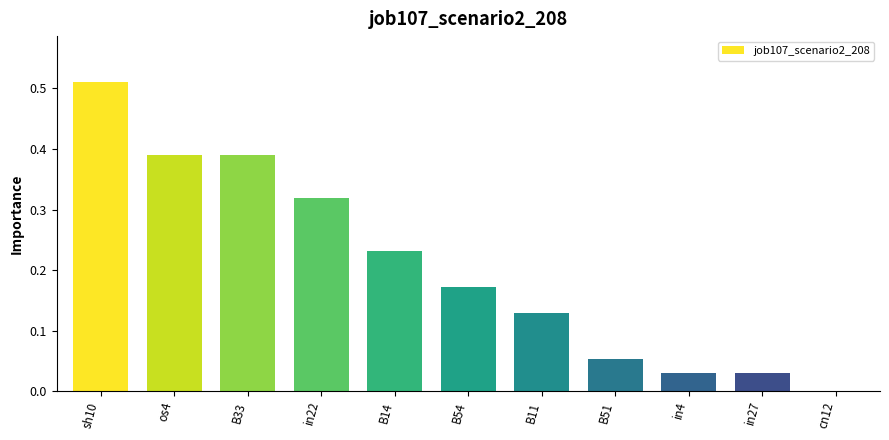

True or false: the data shows 0.6 at os4.

False